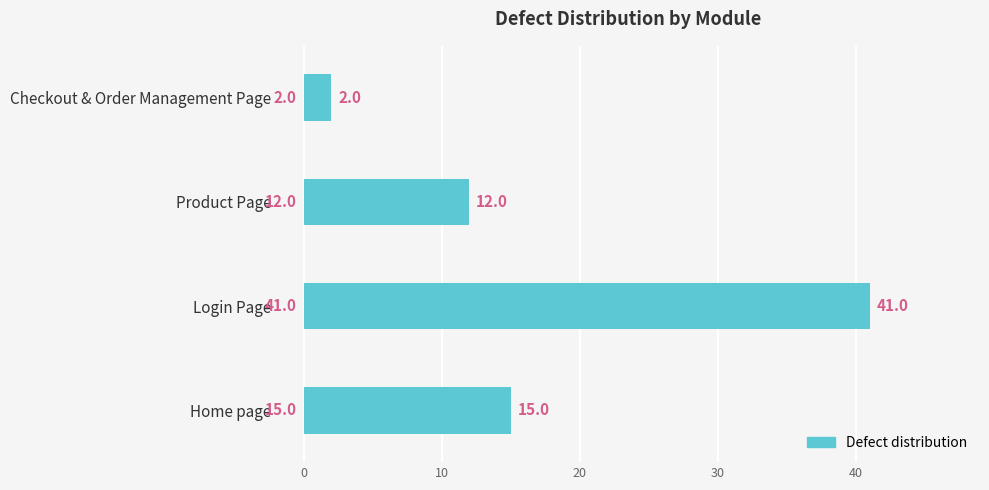

Between Checkout & Order Management Page and Home page, which is larger?

Home page